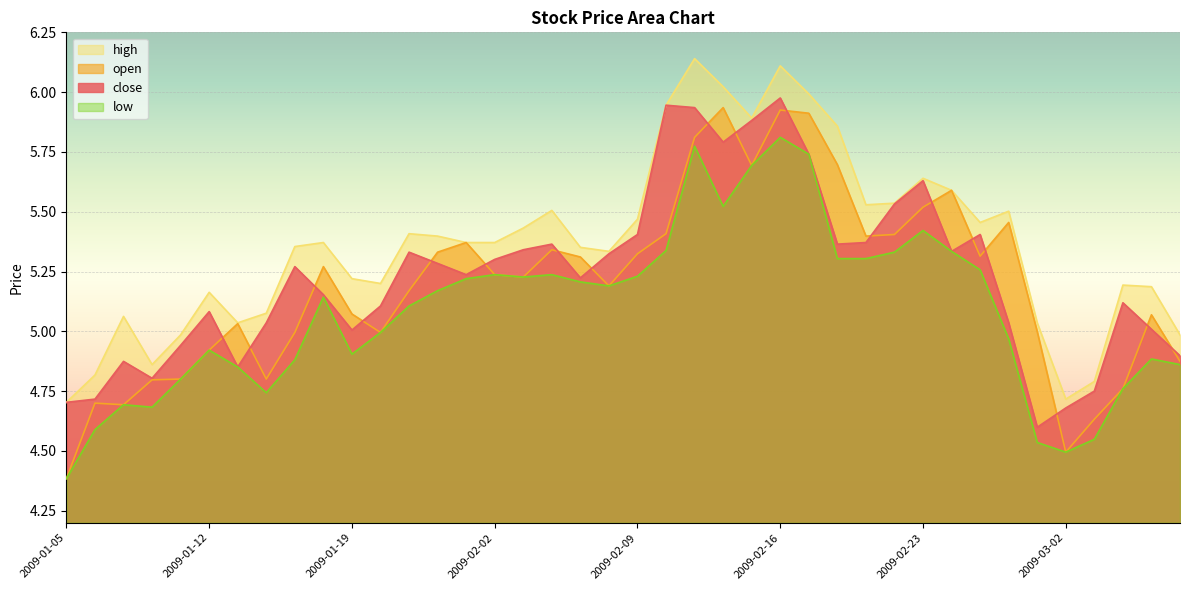

Rank the categories by high value from lowest to highest.

2009-01-05, 2009-03-02, 2009-03-03, 2009-01-06, 2009-01-08, 2009-01-09, 2009-03-06, 2009-01-13, 2009-02-27, 2009-01-07, 2009-01-14, 2009-01-12, 2009-03-05, 2009-03-04, 2009-01-20, 2009-01-19, 2009-02-06, 2009-02-05, 2009-01-15, 2009-01-16, 2009-01-23, 2009-02-02, 2009-01-22, 2009-01-21, 2009-02-03, 2009-02-25, 2009-02-09, 2009-02-26, 2009-02-04, 2009-02-19, 2009-02-20, 2009-02-24, 2009-02-23, 2009-02-18, 2009-02-13, 2009-02-10, 2009-02-17, 2009-02-12, 2009-02-16, 2009-02-11